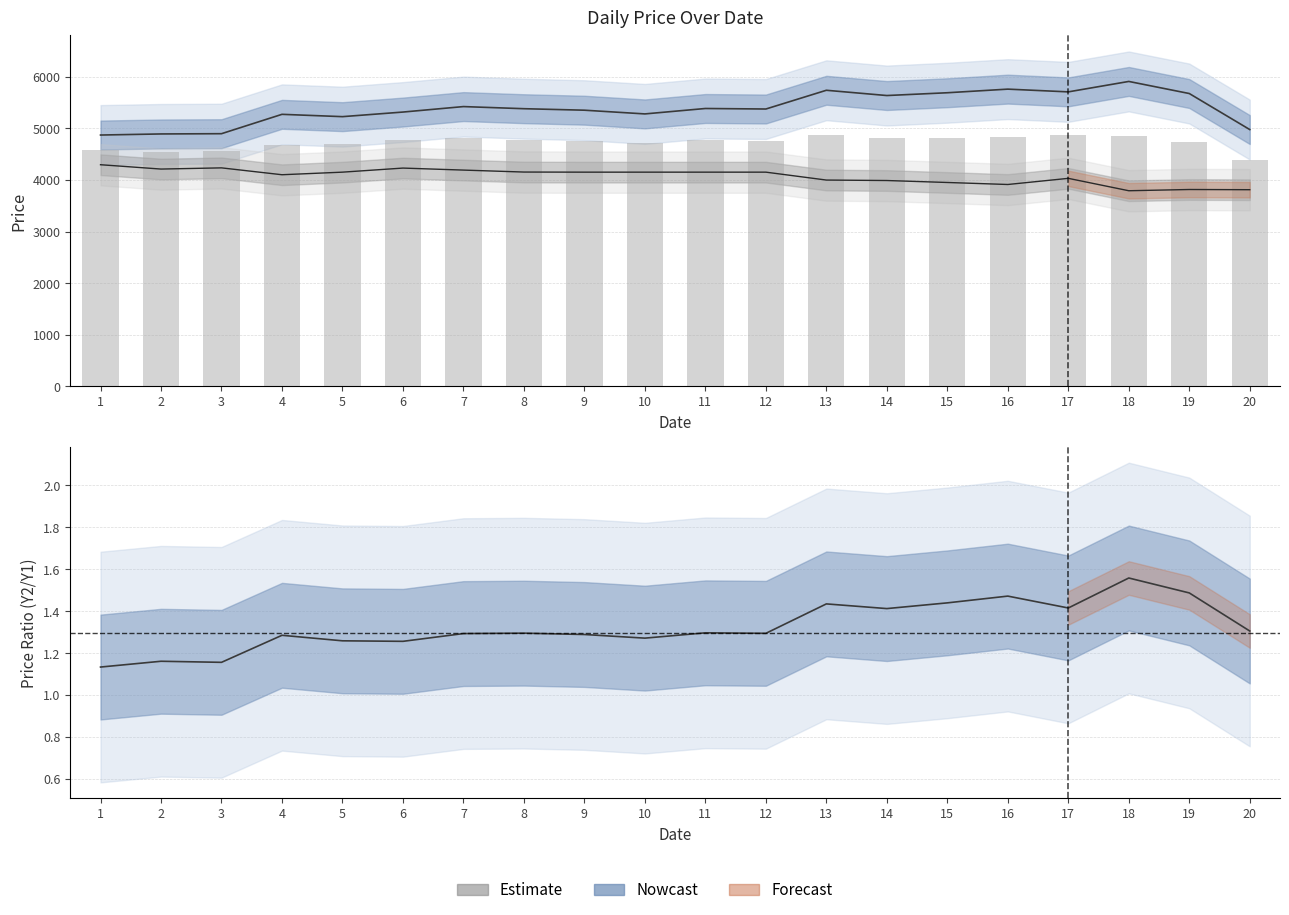

Is the value of Year 2 Price at 9 greater than the value of Year 1 Price at 4?

Yes